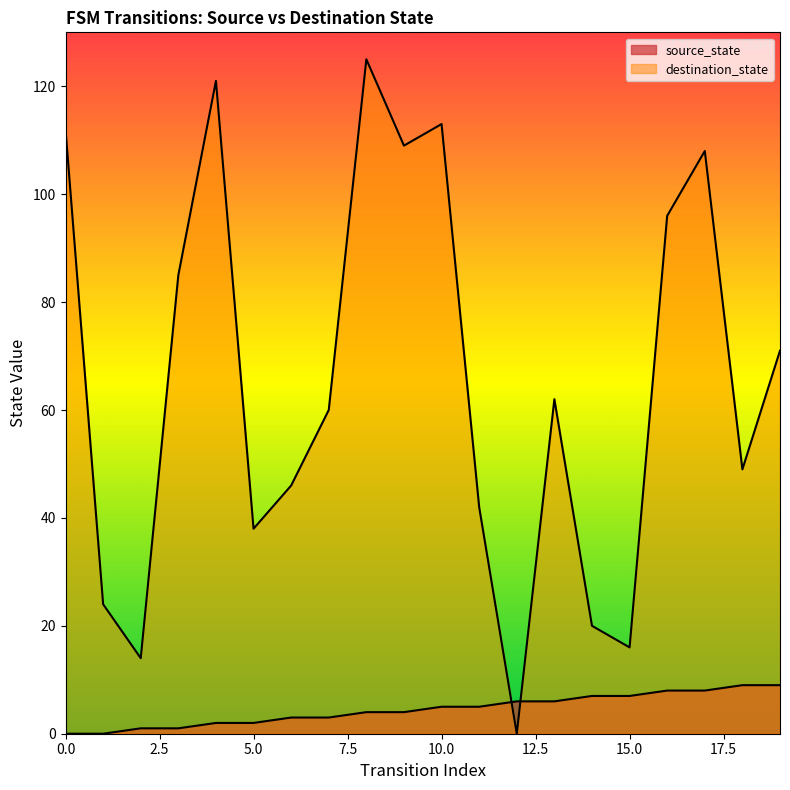

Which series ends up on top after the final intersection of source_state and destination_state?

destination_state